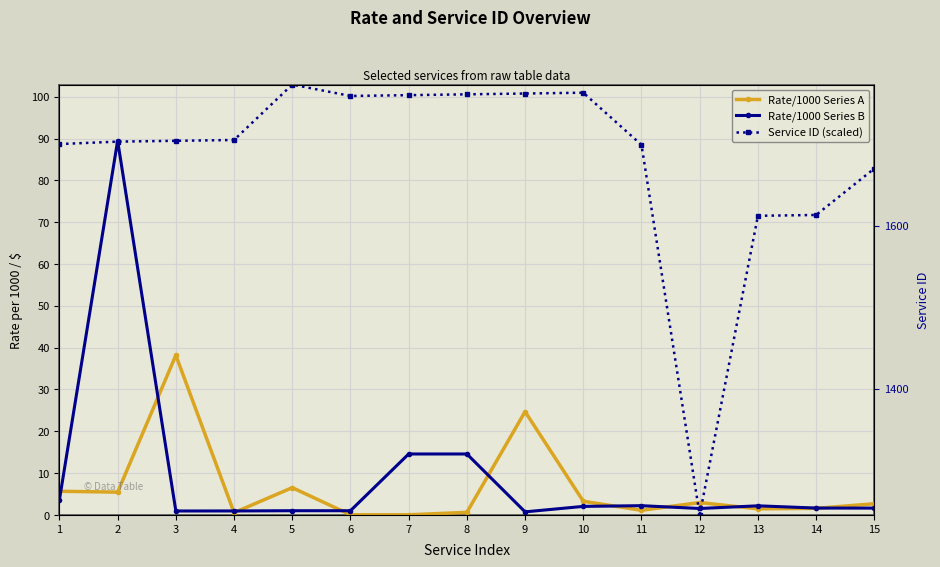

Does the chart have visible grid lines?

Yes